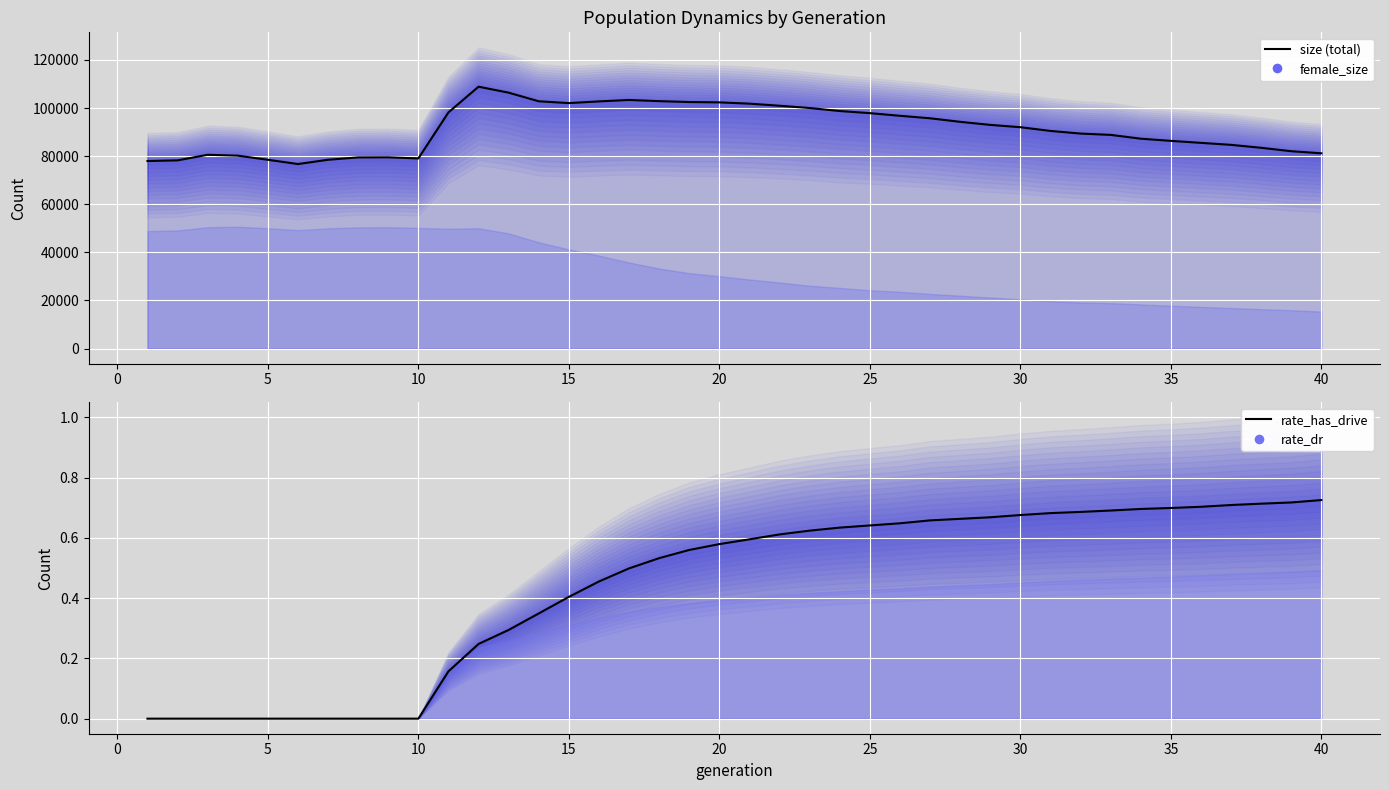

At which category does the chart reach its peak across all series?

12